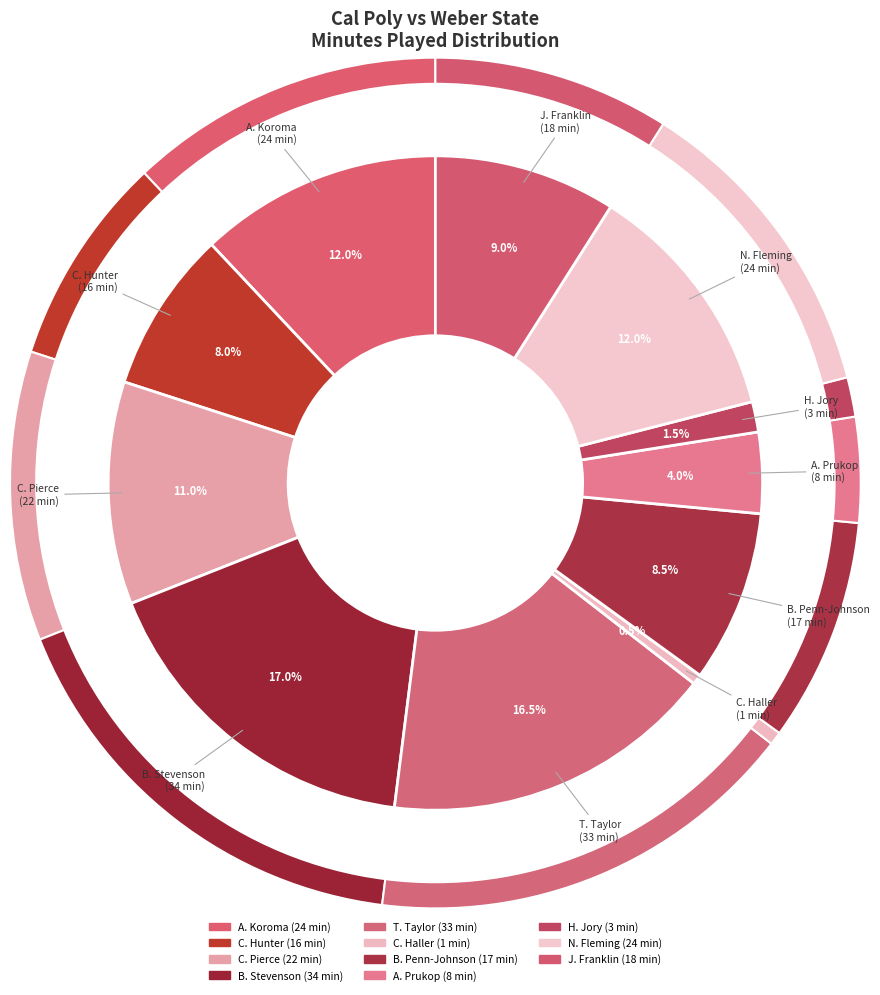

Count the number of slices in the pie.

11